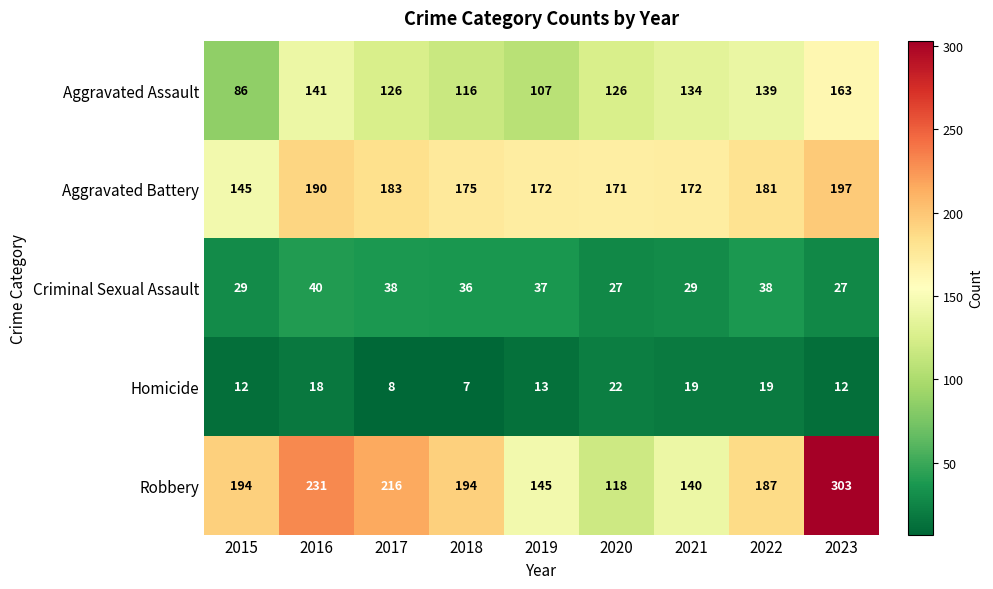

What is the total value across all series at 2016?

620